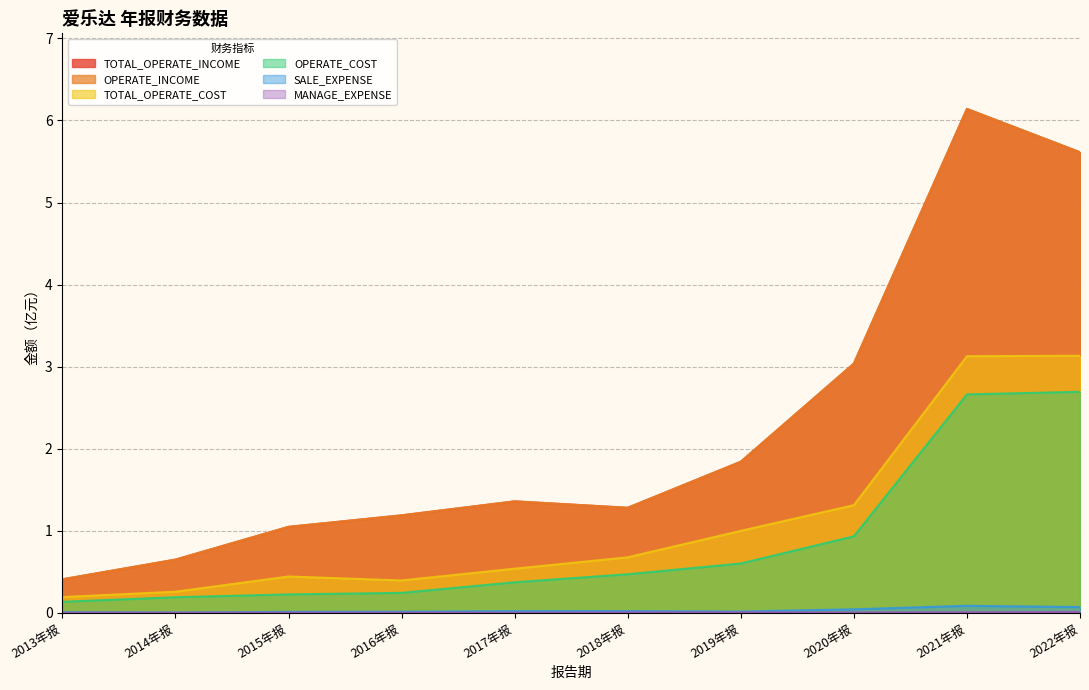

Is it true that OPERATE_COST equals 1.1 at 2019年报?

False